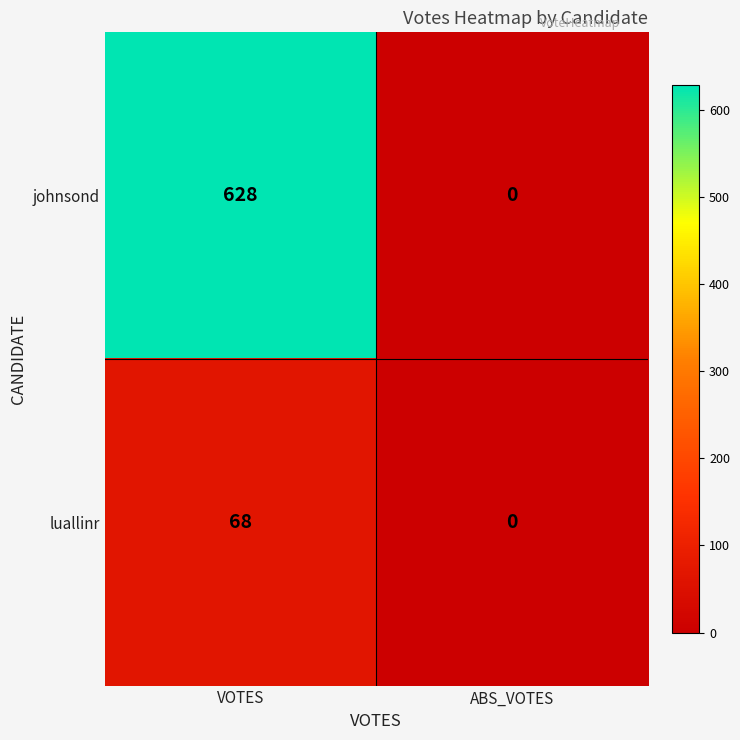

At which category is the sum across all series the highest?

VOTES